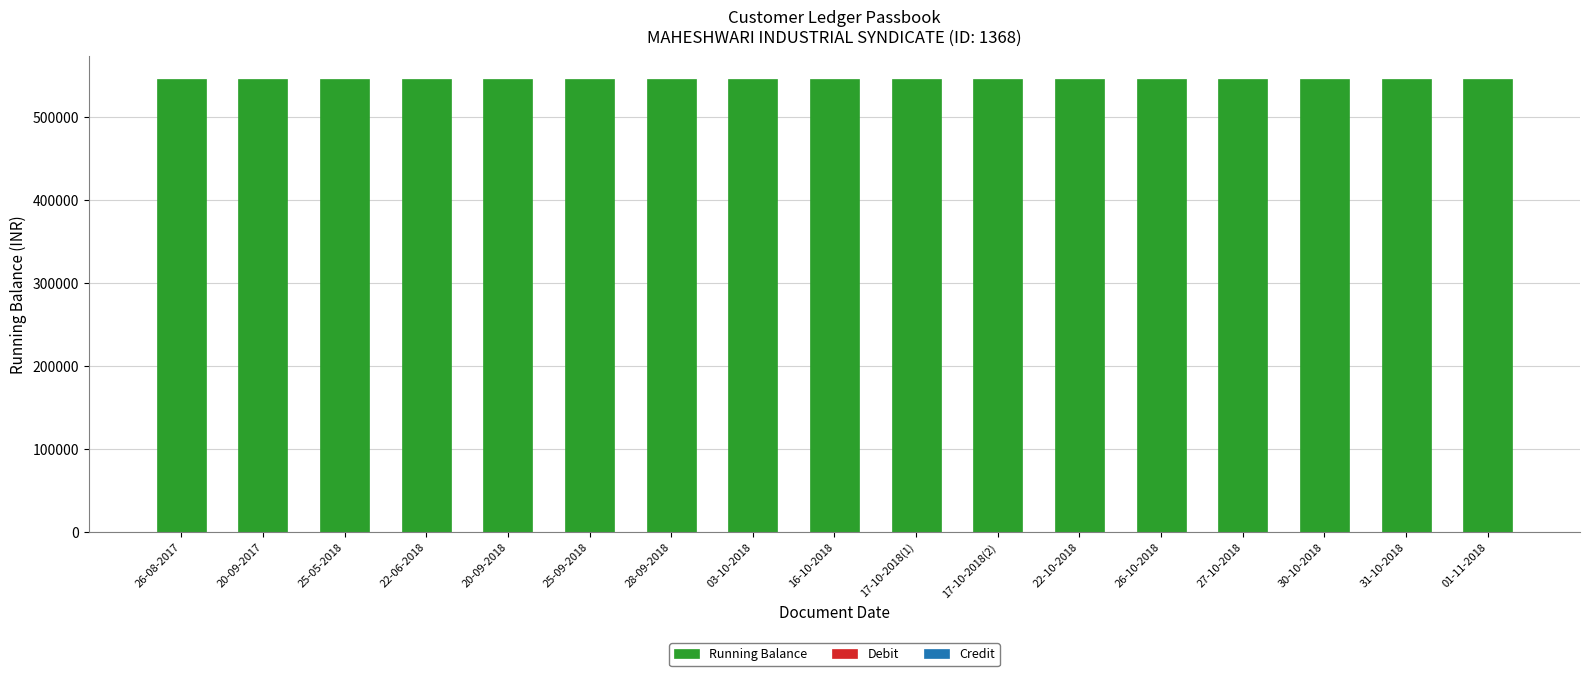

What is the label of the 16th bar from the right?

20-09-2017